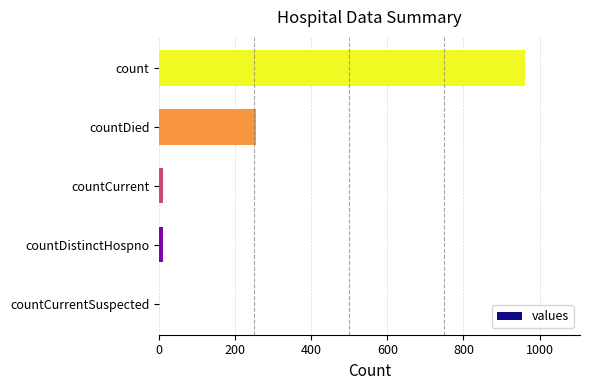

The value at countCurrentSuspected is 0. True or false?

True